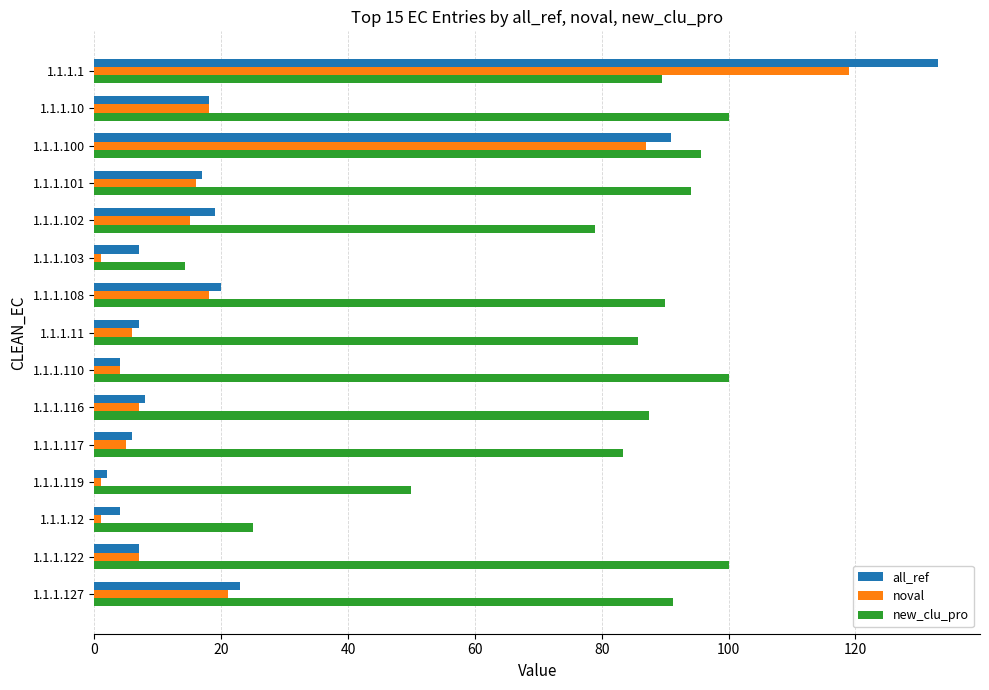

What is the sum of all new_clu_pro values?

1185.3